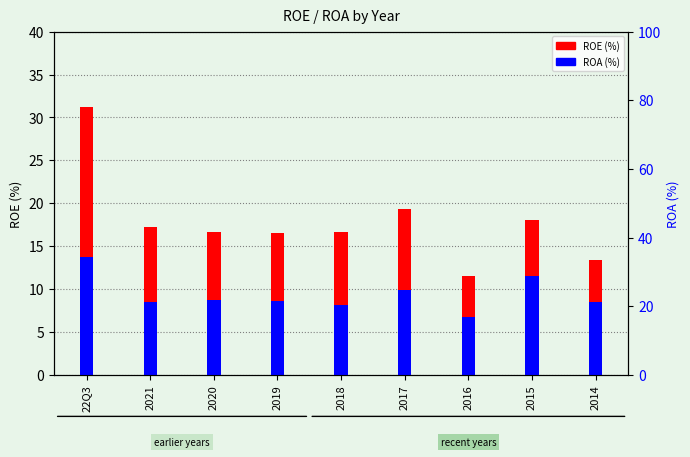

Reading left to right, transcribe all the data shown in this chart.

ROE: 31.2	17.2	16.7	16.6	16.7	19.3	11.5	18.1	13.4
ROA: 13.7	8.5	8.8	8.6	8.2	9.9	6.8	11.6	8.5